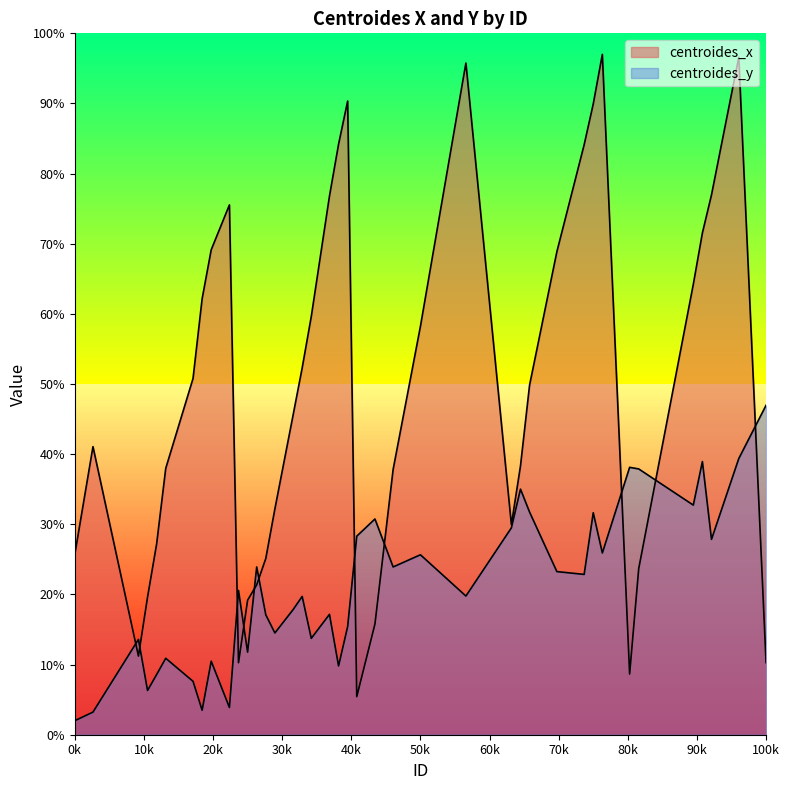

True or false: centroides_y has a value of 39.4 at 74.

True